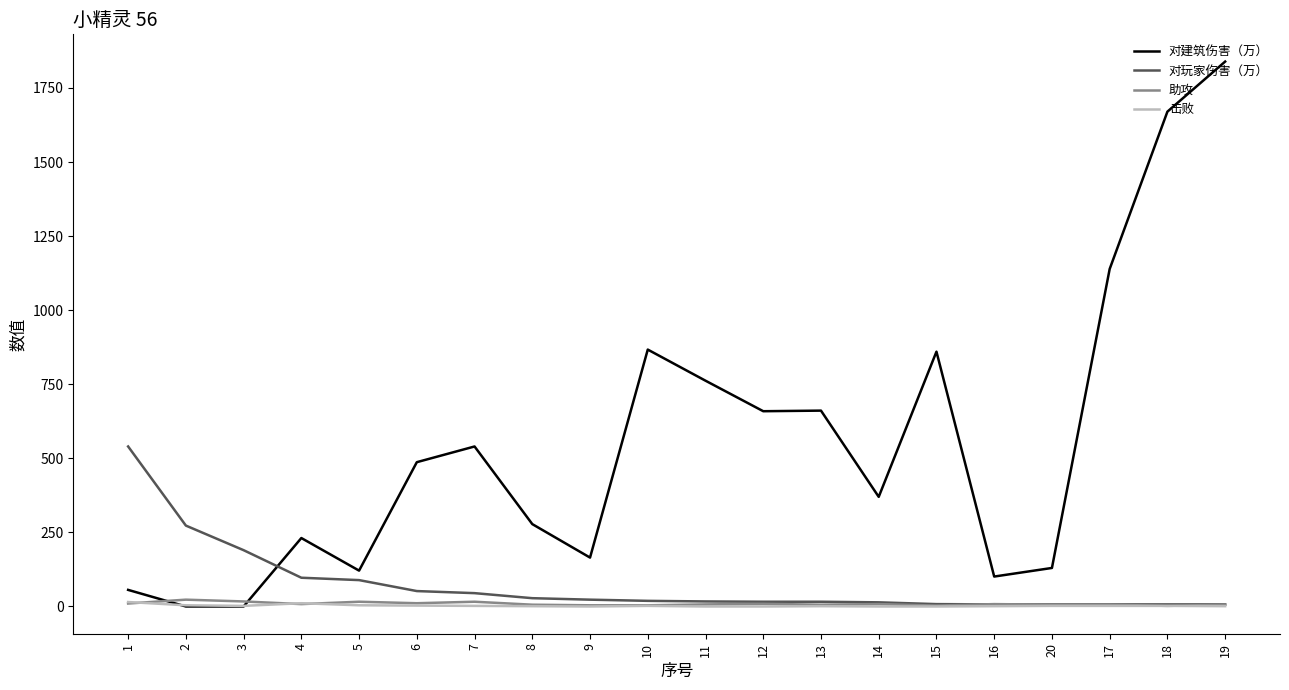

The value of 对玩家伤害（万） at 3 is 190. True or false?

True